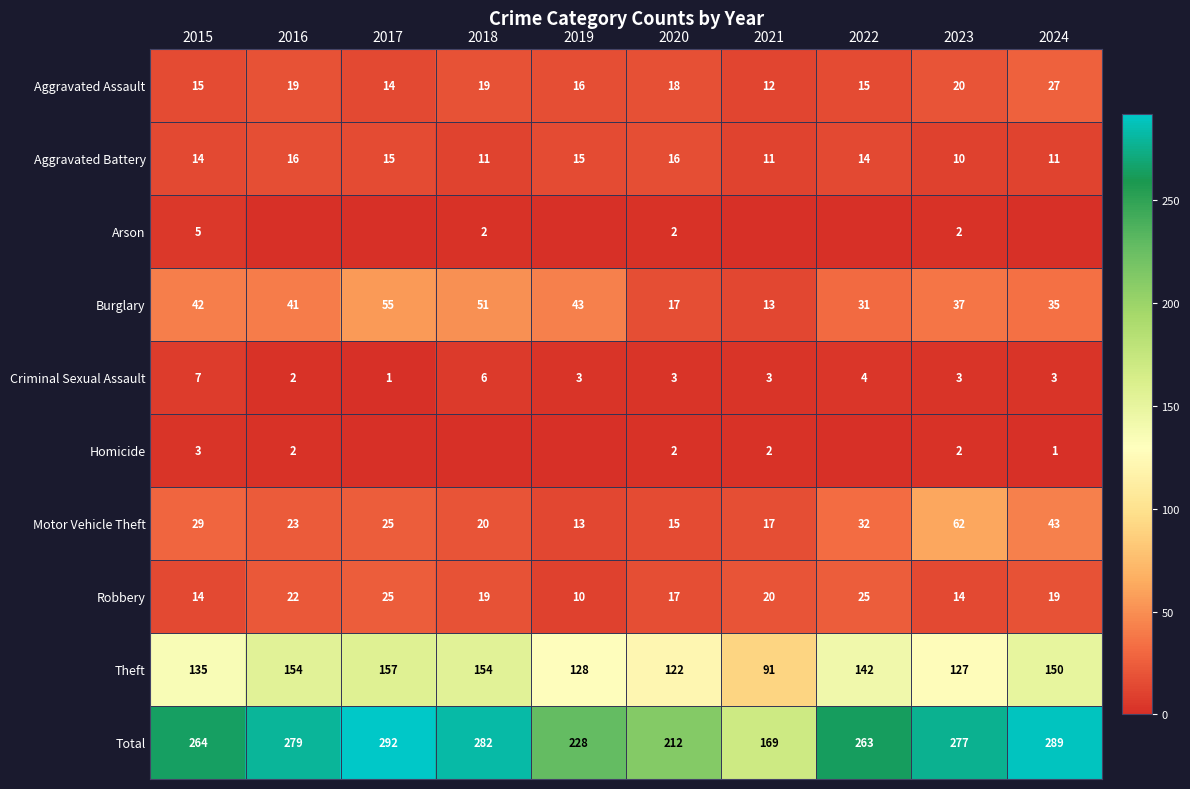

Which category has the highest value across all series?

2017